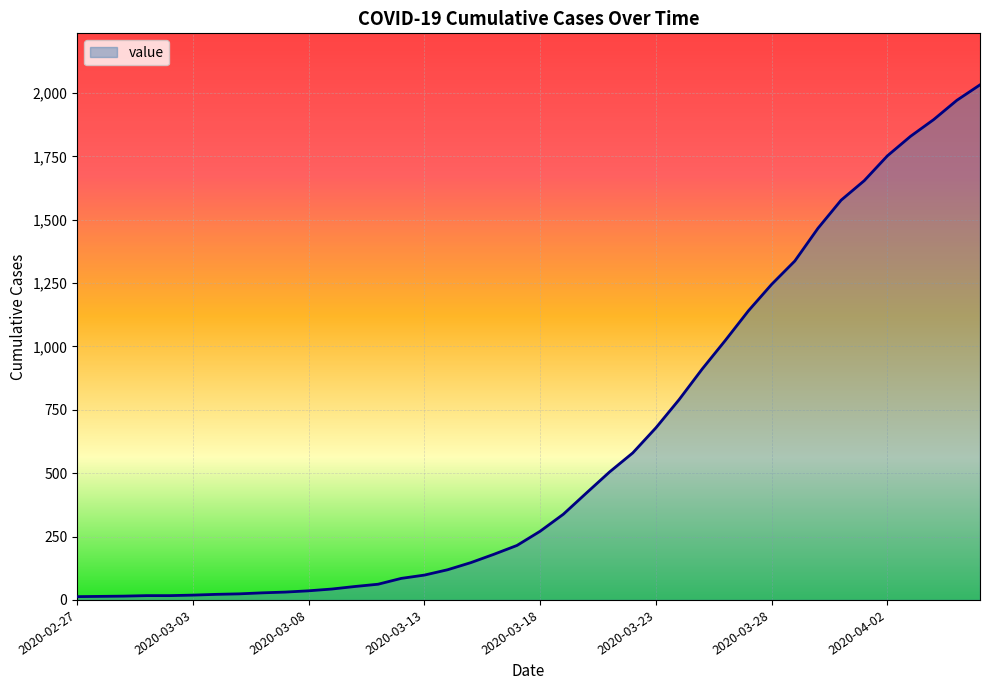

What is the greatest value displayed?

2032